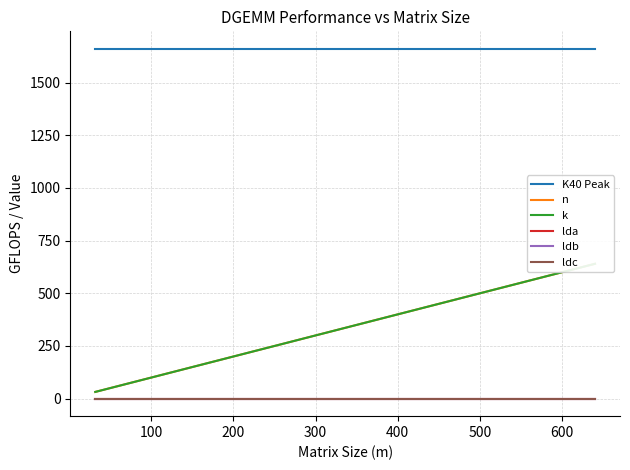

Which series has the largest total across all categories?

K40 Peak